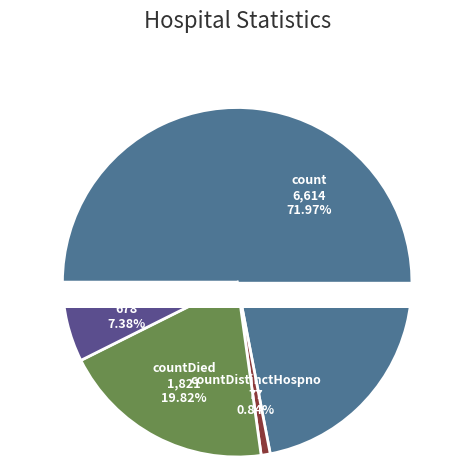

The countDistinctHospno slice represents 1% of the pie. True or false?

True